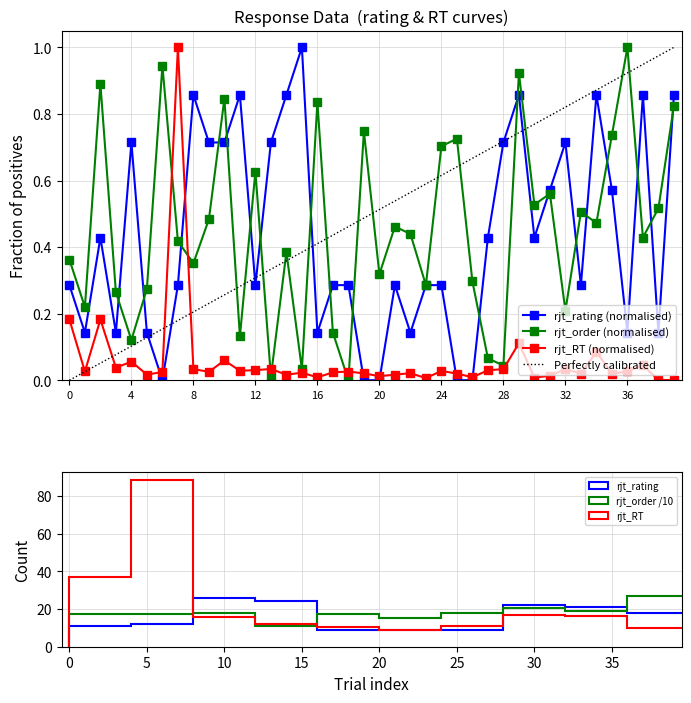

What are all the series names shown in the legend?

rjt_rating, rjt_RT, rjt_order